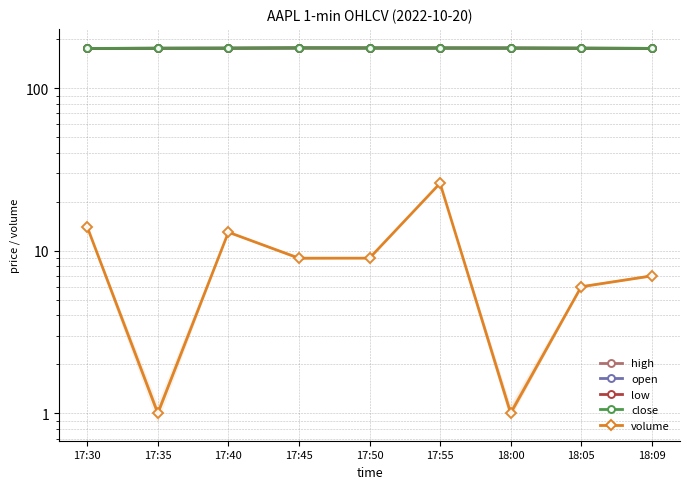

Is the value of high at 18:09 greater than the value of volume at 17:55?

Yes